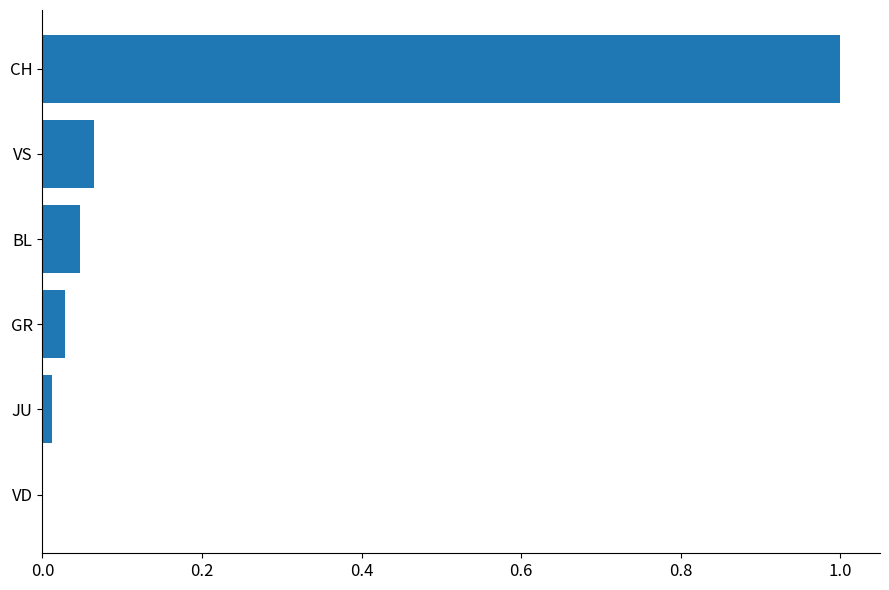

At which category does the chart reach its peak across all series?

CH